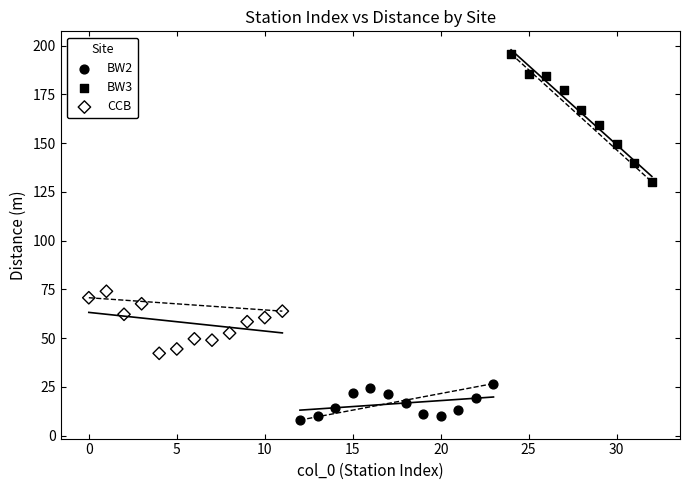

Which series has the largest Y range (max minus min)?

BW3